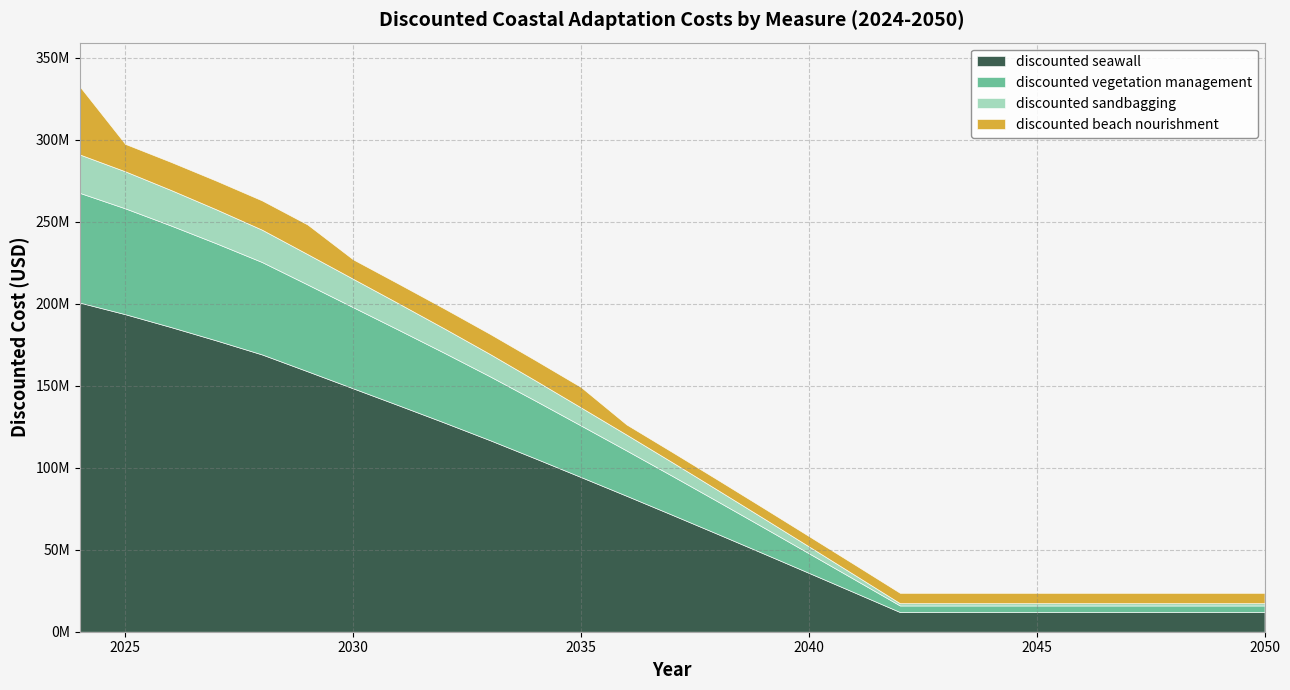

What is the difference between the maximum and second lowest values in the discounted vegetation management series?

62886993.9